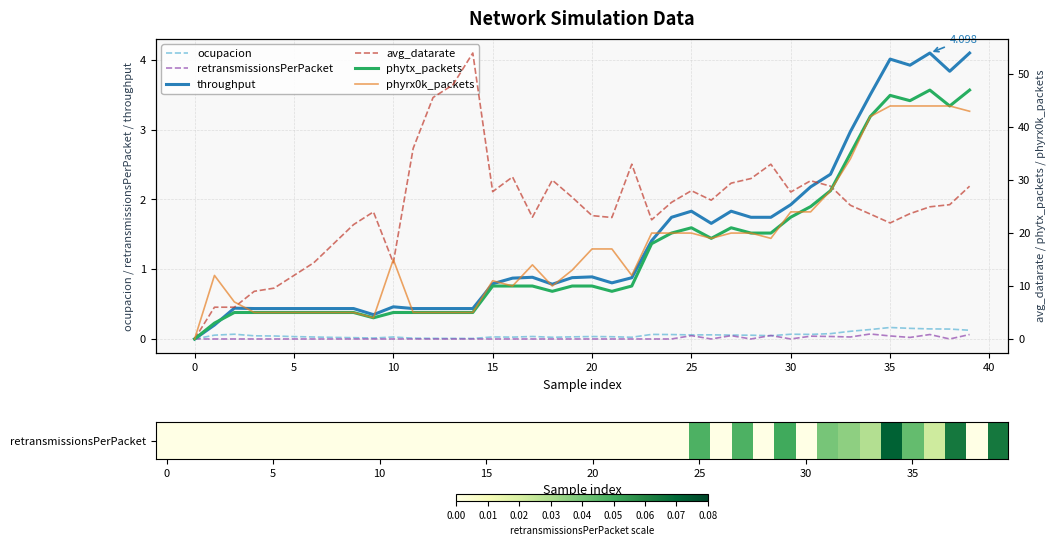

True or false: throughput has a value of 4.1 at 39.

True